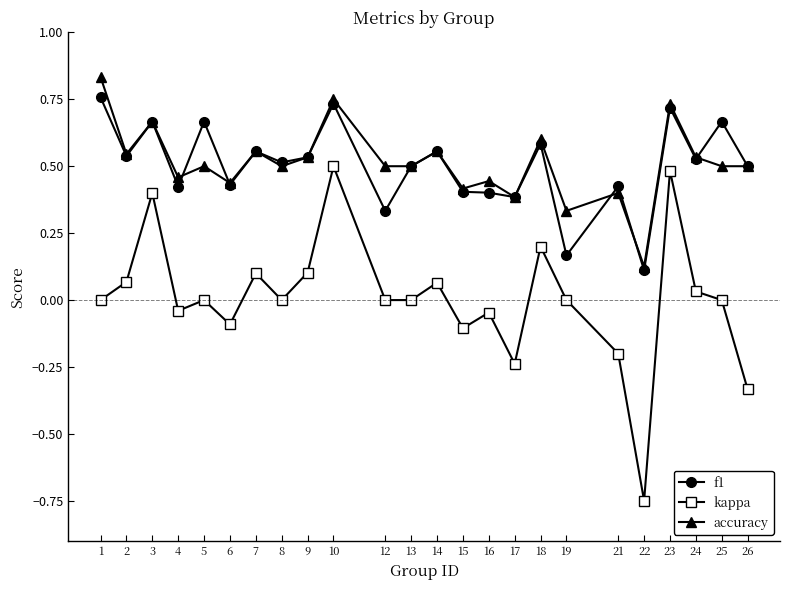

What are all the series names shown in the legend?

f1, kappa, accuracy